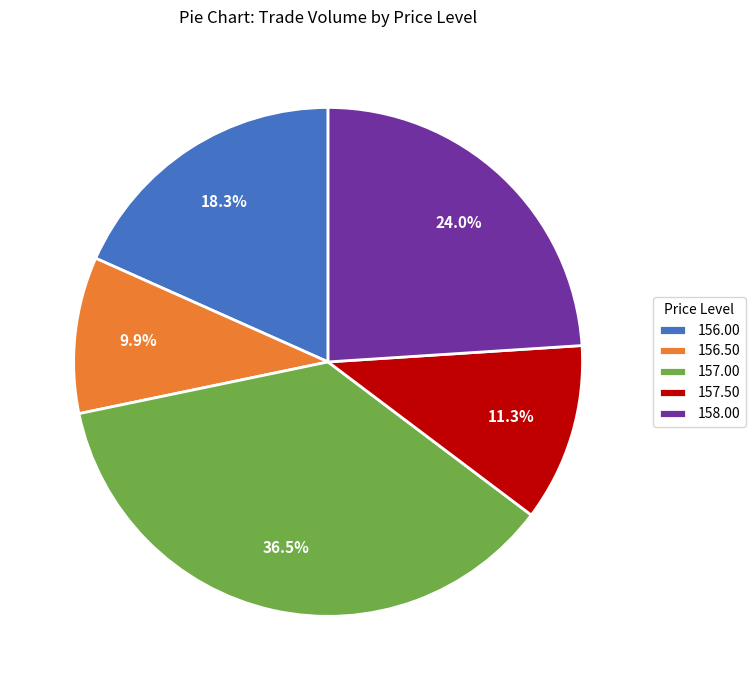

Combined, do 156.50 and 156.00 account for over 50%?

No